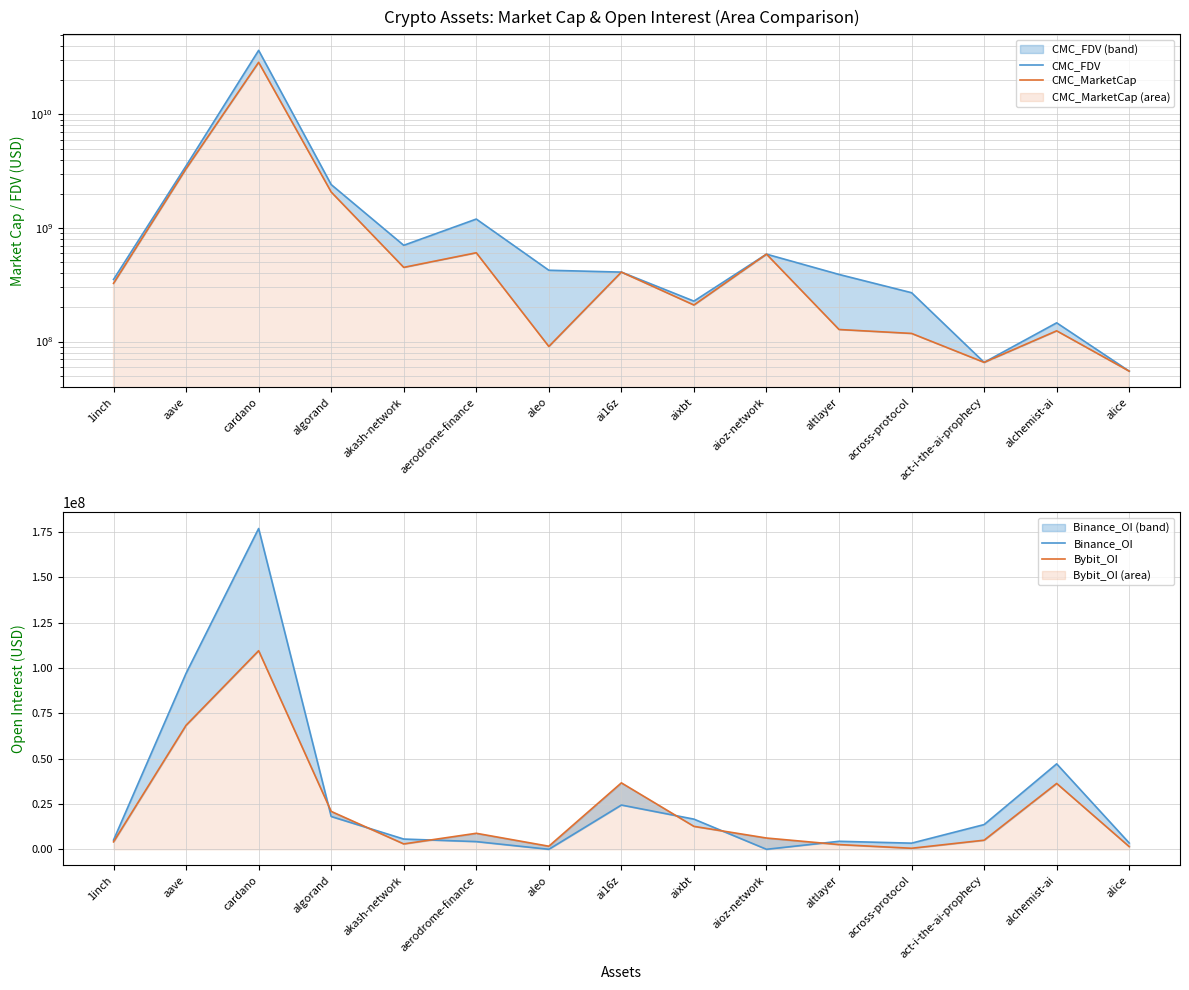

What is the difference between the second highest and second lowest values in the Binance_OI series?

97022404.0